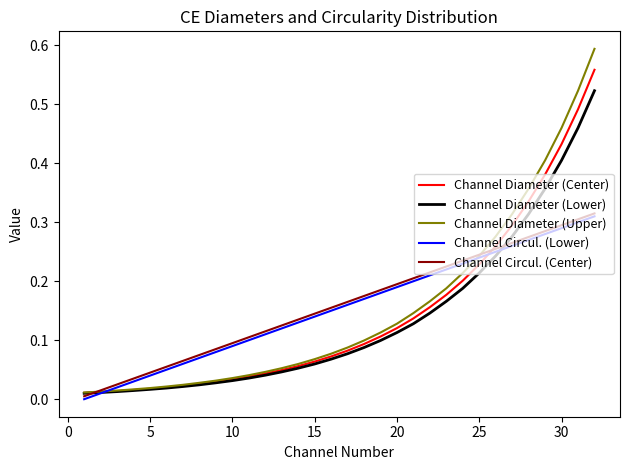

Which series has the widest spread of values?

Channel Diameter (Upper)